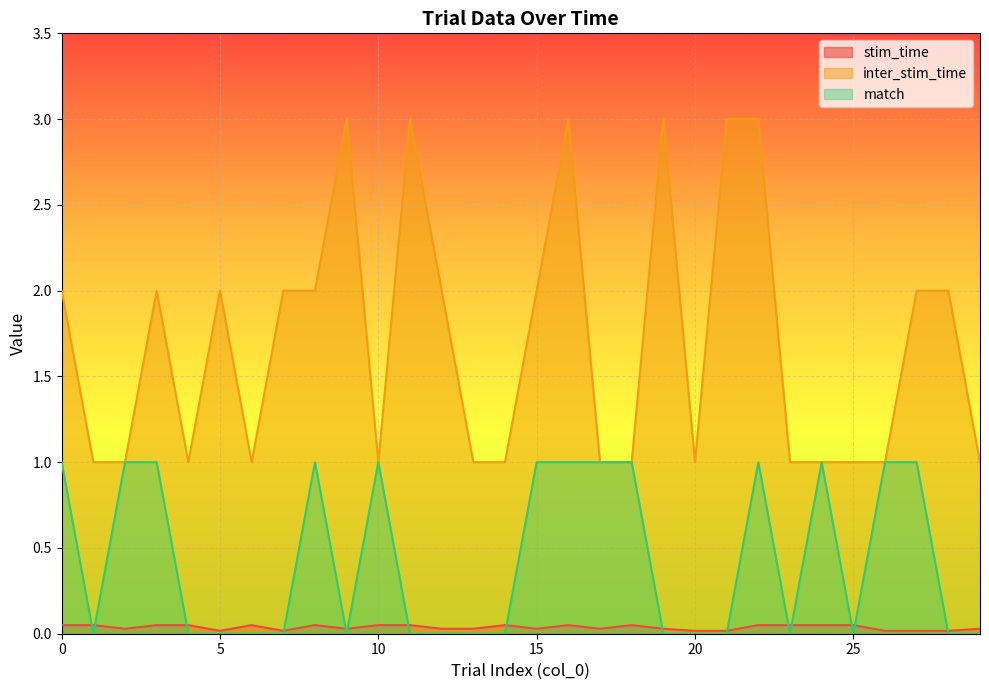

In inter_stim_time, how many points are higher than both neighbors (excluding endpoints)?

6